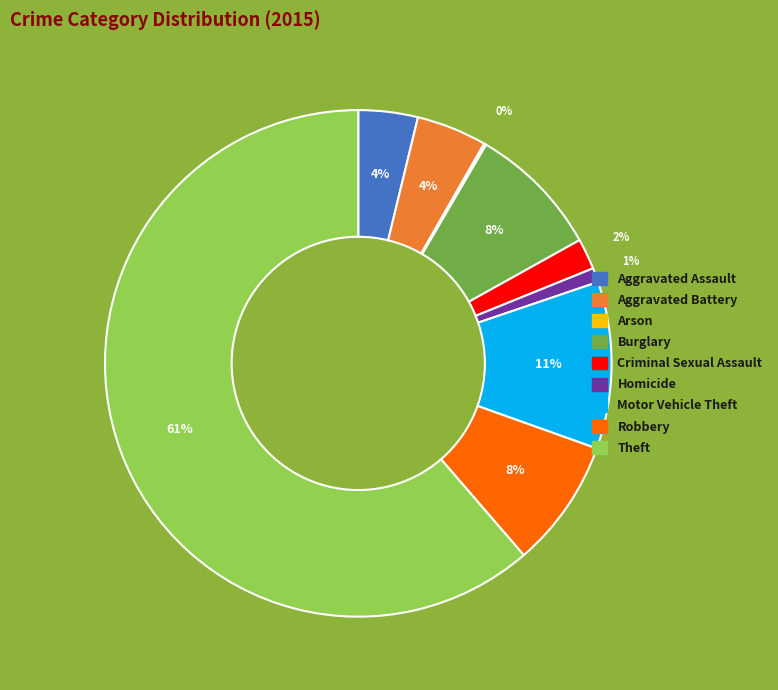

Which category has the biggest portion of the pie?

Theft